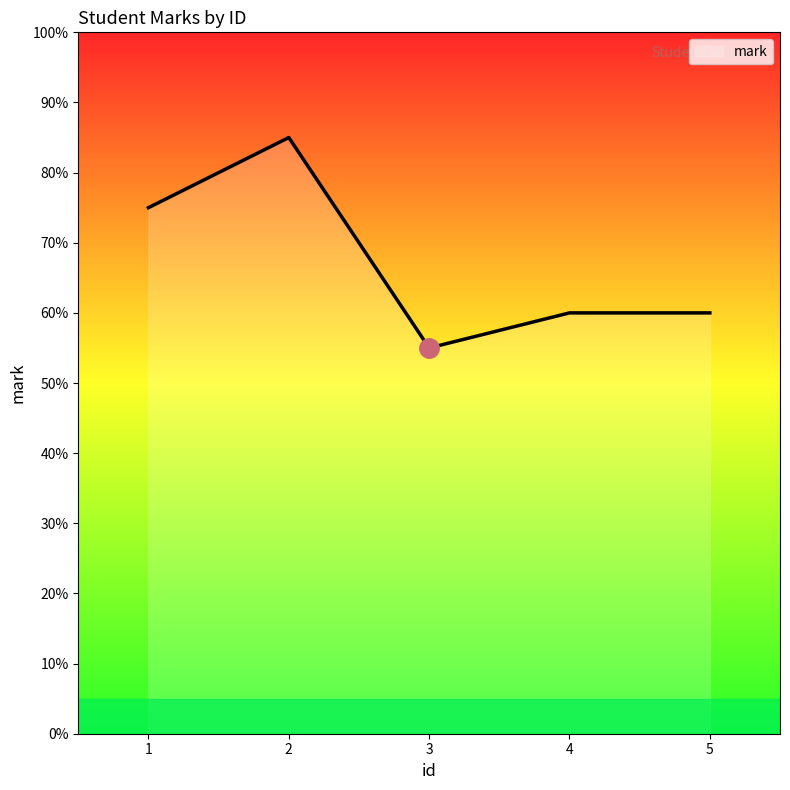

At which category does the data reach its first local peak?

2